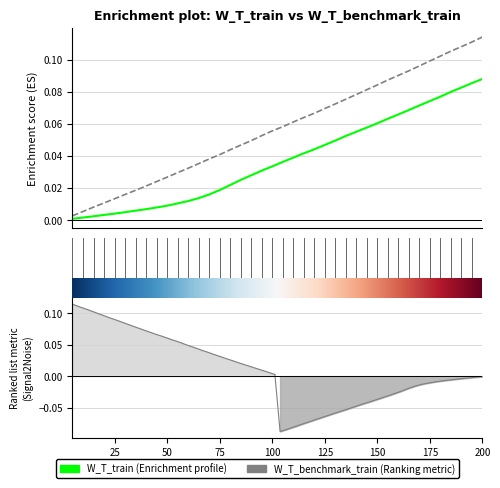

How many lines are shown in the chart?

2